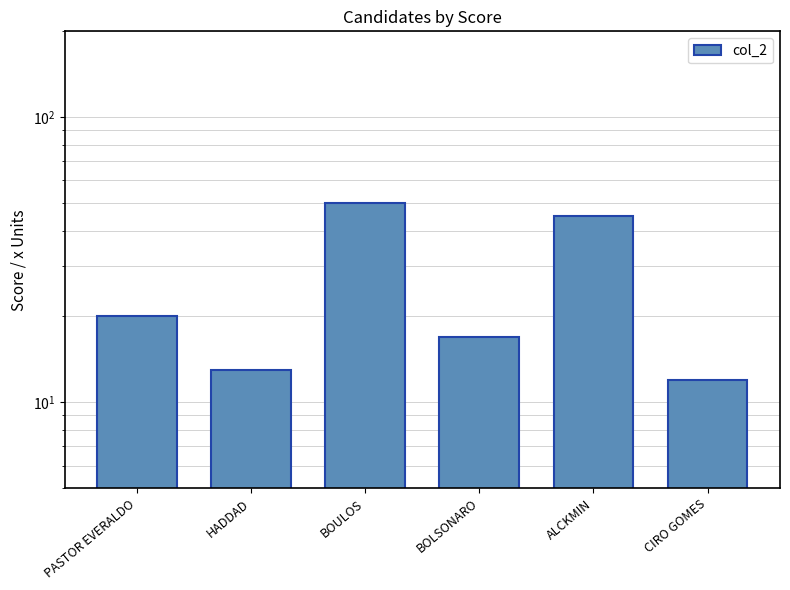

What is the label of the 6th bar from the right?

PASTOR EVERALDO